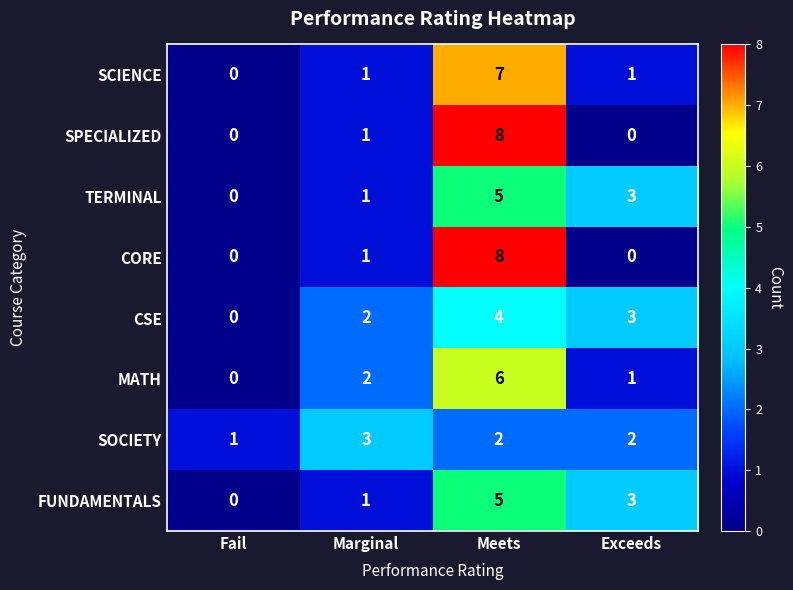

Count the number of data series in this chart.

8